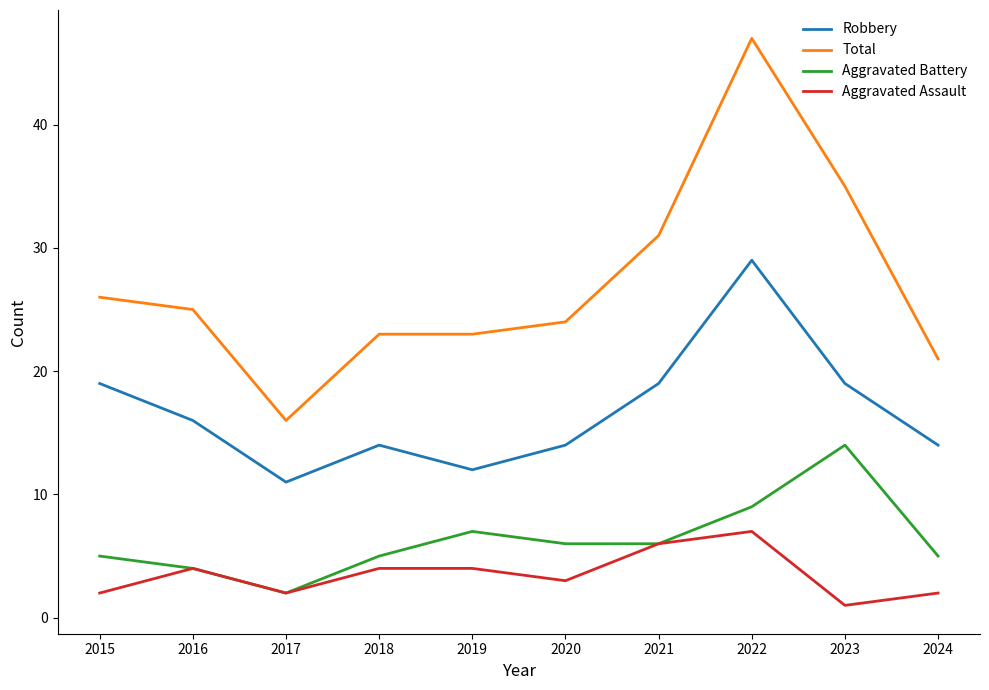

True or false: Aggravated Battery has more than 2 points higher than both neighbors.

False